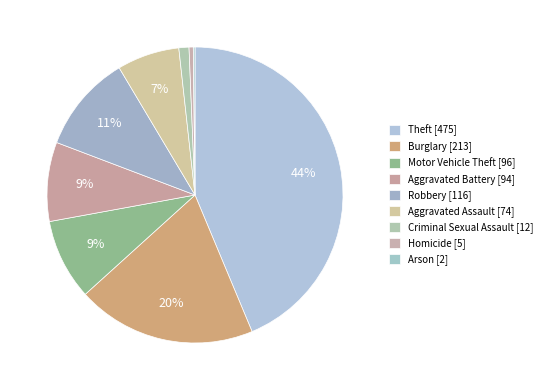

To the nearest percent, what is the average slice percentage?

11%